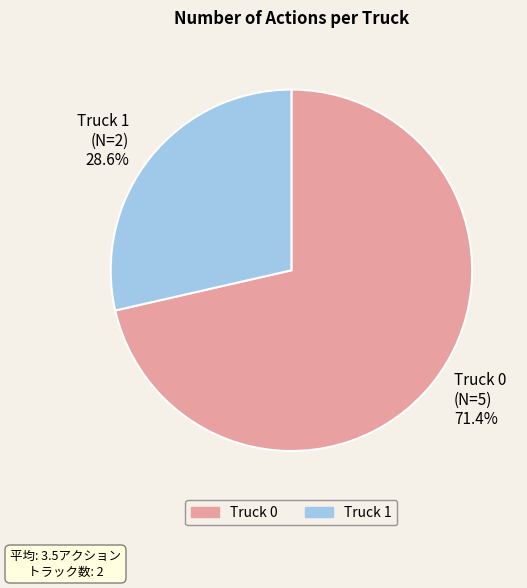

How many slices are in this pie chart?

2